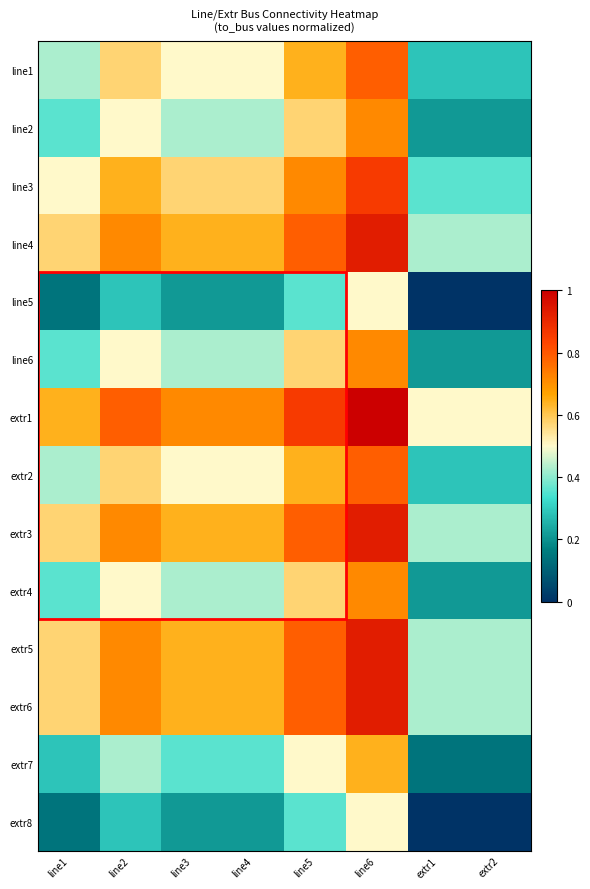

Reading left to right, extract all data points from this chart.

line1: line1=0.4	line2=0.6	line3=0.5	line4=0.5	line5=0.6	line6=0.8	extr1=0.3	extr2=0.3
line2: line1=0.4	line2=0.5	line3=0.4	line4=0.4	line5=0.6	line6=0.7	extr1=0.2	extr2=0.2
line3: line1=0.5	line2=0.6	line3=0.6	line4=0.6	line5=0.7	line6=0.9	extr1=0.4	extr2=0.4
line4: line1=0.6	line2=0.7	line3=0.6	line4=0.6	line5=0.8	line6=0.9	extr1=0.4	extr2=0.4
line5: line1=0.1	line2=0.3	line3=0.2	line4=0.2	line5=0.4	line6=0.5	extr1=0.0	extr2=0.0
line6: line1=0.4	line2=0.5	line3=0.4	line4=0.4	line5=0.6	line6=0.7	extr1=0.2	extr2=0.2
extr1: line1=0.6	line2=0.8	line3=0.7	line4=0.7	line5=0.9	line6=1.0	extr1=0.5	extr2=0.5
extr2: line1=0.4	line2=0.6	line3=0.5	line4=0.5	line5=0.6	line6=0.8	extr1=0.3	extr2=0.3
extr3: line1=0.6	line2=0.7	line3=0.6	line4=0.6	line5=0.8	line6=0.9	extr1=0.4	extr2=0.4
extr4: line1=0.4	line2=0.5	line3=0.4	line4=0.4	line5=0.6	line6=0.7	extr1=0.2	extr2=0.2
extr5: line1=0.6	line2=0.7	line3=0.6	line4=0.6	line5=0.8	line6=0.9	extr1=0.4	extr2=0.4
extr6: line1=0.6	line2=0.7	line3=0.6	line4=0.6	line5=0.8	line6=0.9	extr1=0.4	extr2=0.4
extr7: line1=0.3	line2=0.4	line3=0.4	line4=0.4	line5=0.5	line6=0.6	extr1=0.1	extr2=0.1
extr8: line1=0.1	line2=0.3	line3=0.2	line4=0.2	line5=0.4	line6=0.5	extr1=0.0	extr2=0.0